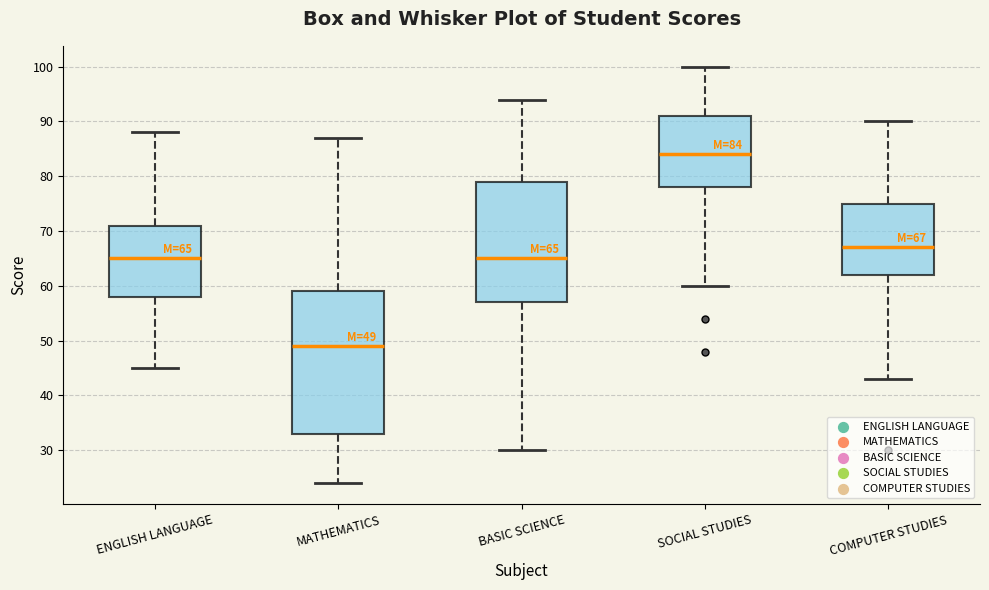

Comparing the boxes themselves (not the whiskers), which one is the tallest?

MATHEMATICS